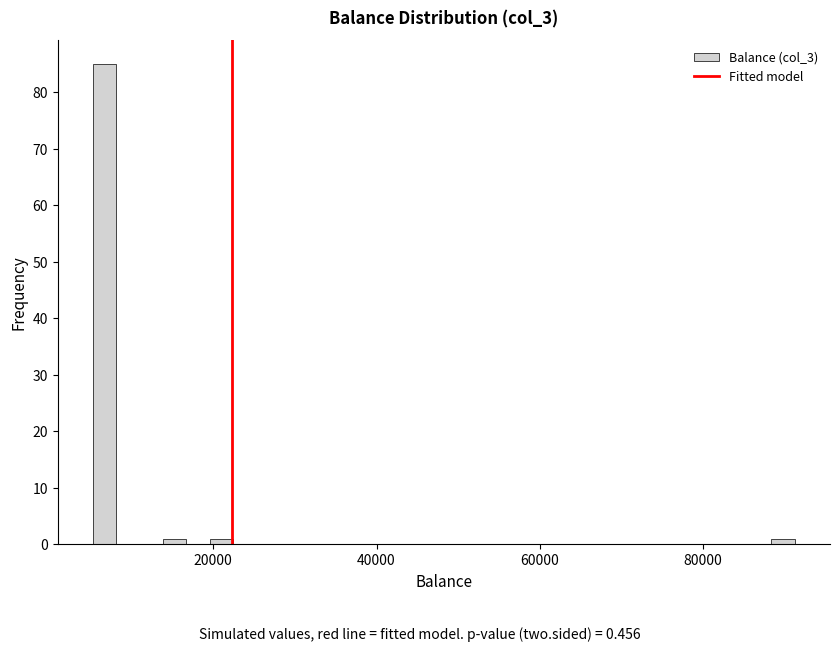

Read against the x-axis, roughly where is the centre of the tallest bar?

6000